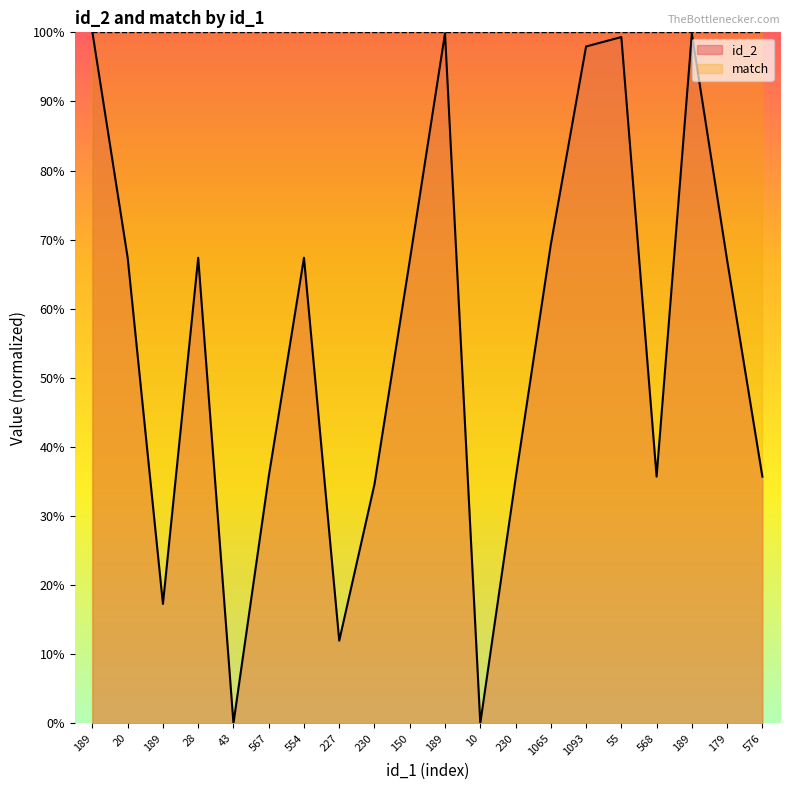

Rank the categories by value from lowest to highest.

43, 10, 227, 189, 230, 230, 567, 568, 576, 150, 179, 20, 28, 554, 1065, 1093, 55, 189, 189, 189